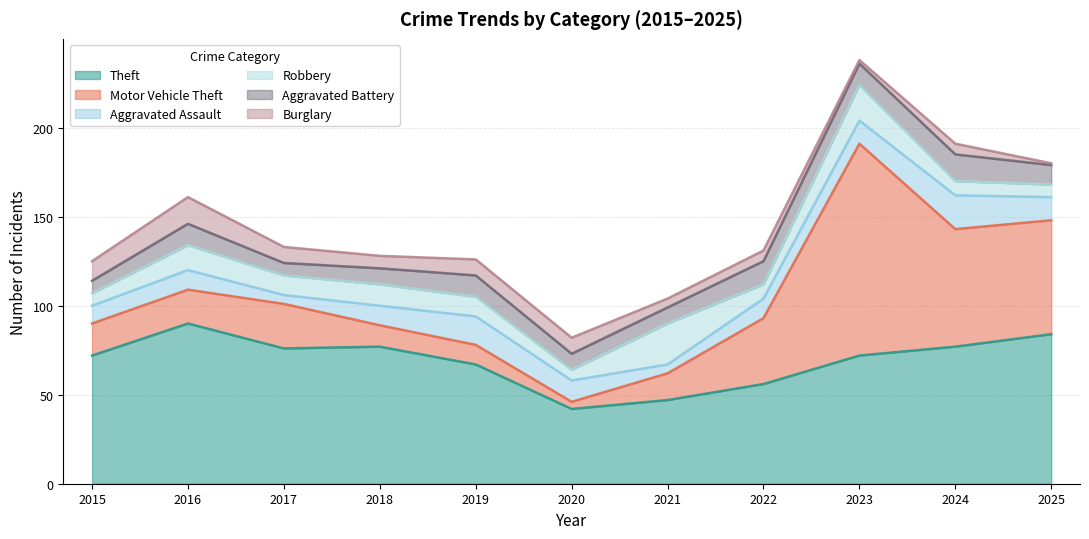

At which label does Aggravated Assault first exceed 11?

2019